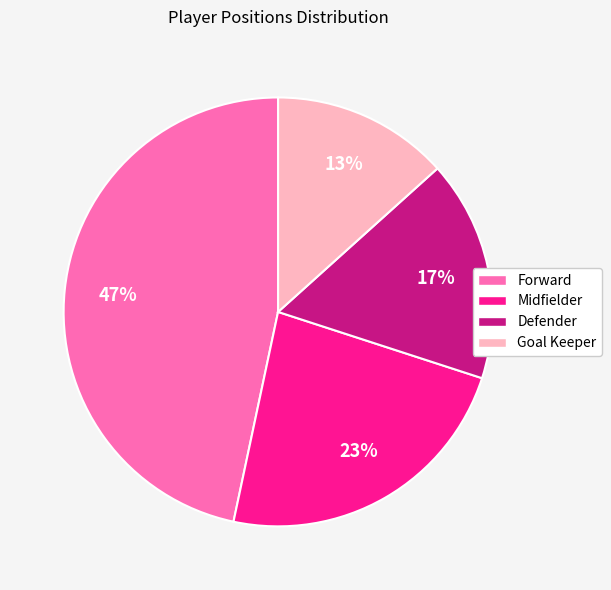

Rank the categories by value from lowest to highest.

Goal Keeper, Defender, Midfielder, Forward